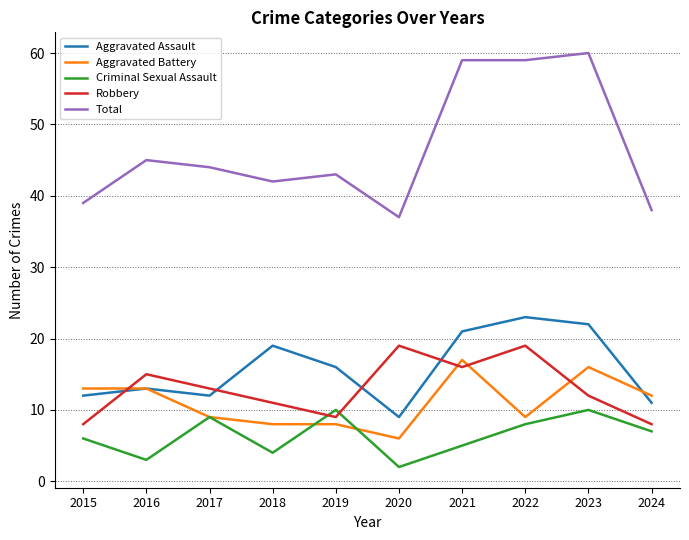

How many distinct data groups are displayed?

5